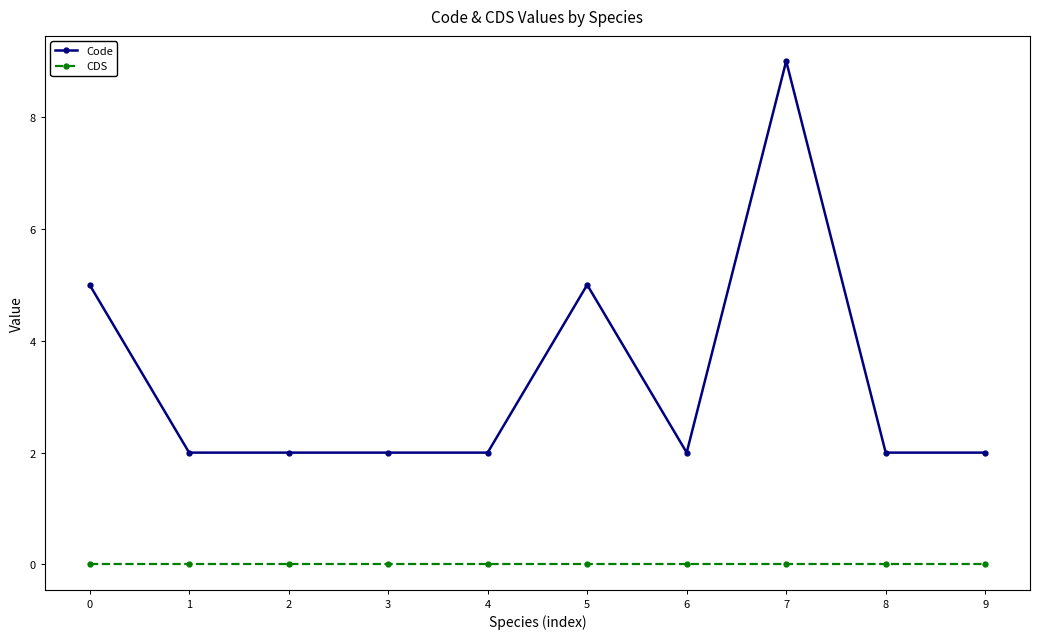

Which label corresponds to the largest value in the chart?

7